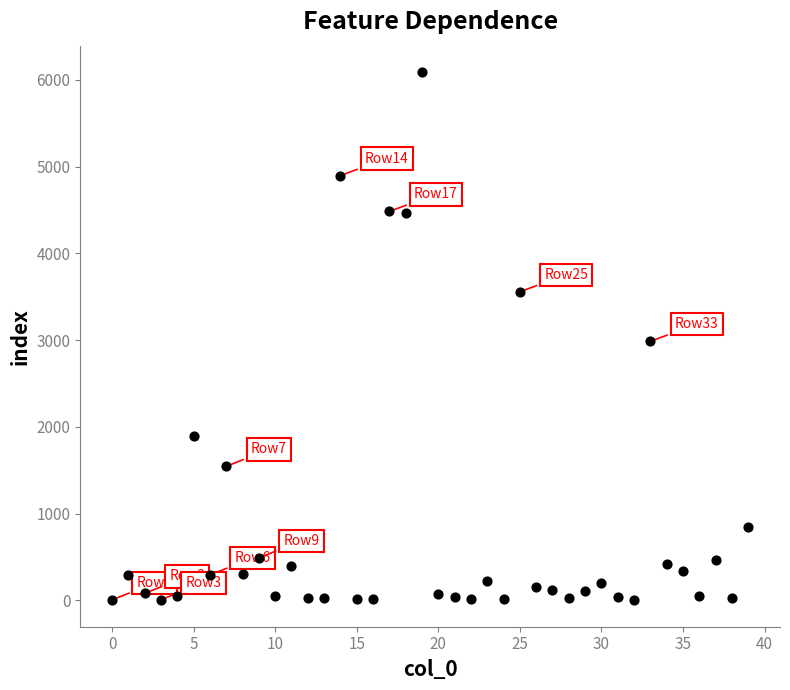

What is the range of Y values (max minus min)?

6086